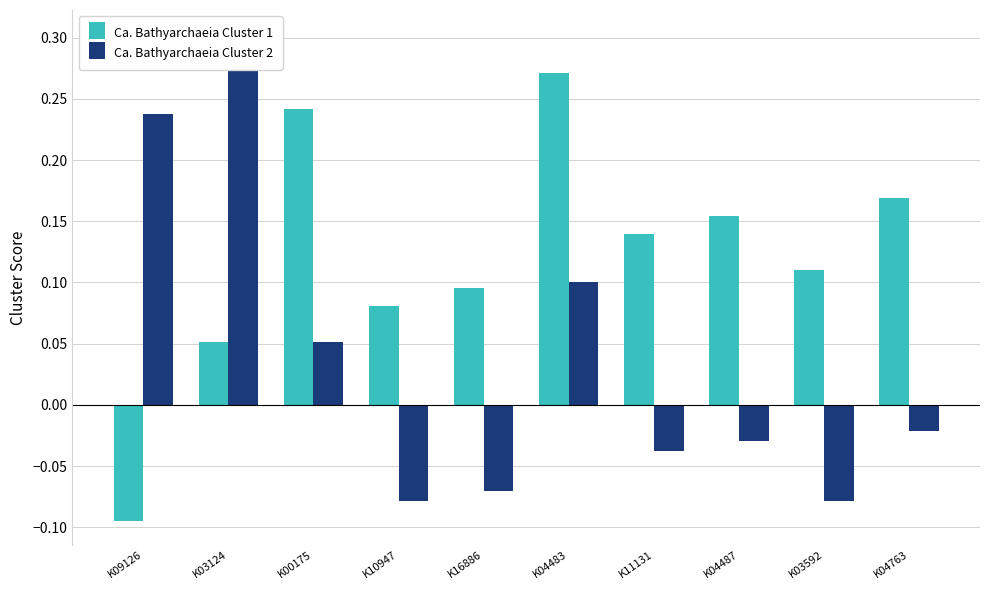

What is the label of the 8th bar from the left?

K04487